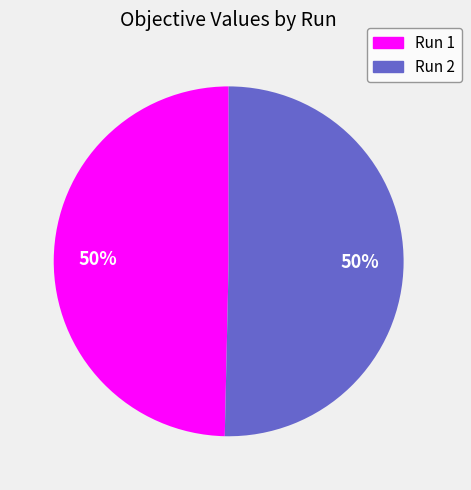

To the nearest percent, what percentage of the pie is Run 2?

50%